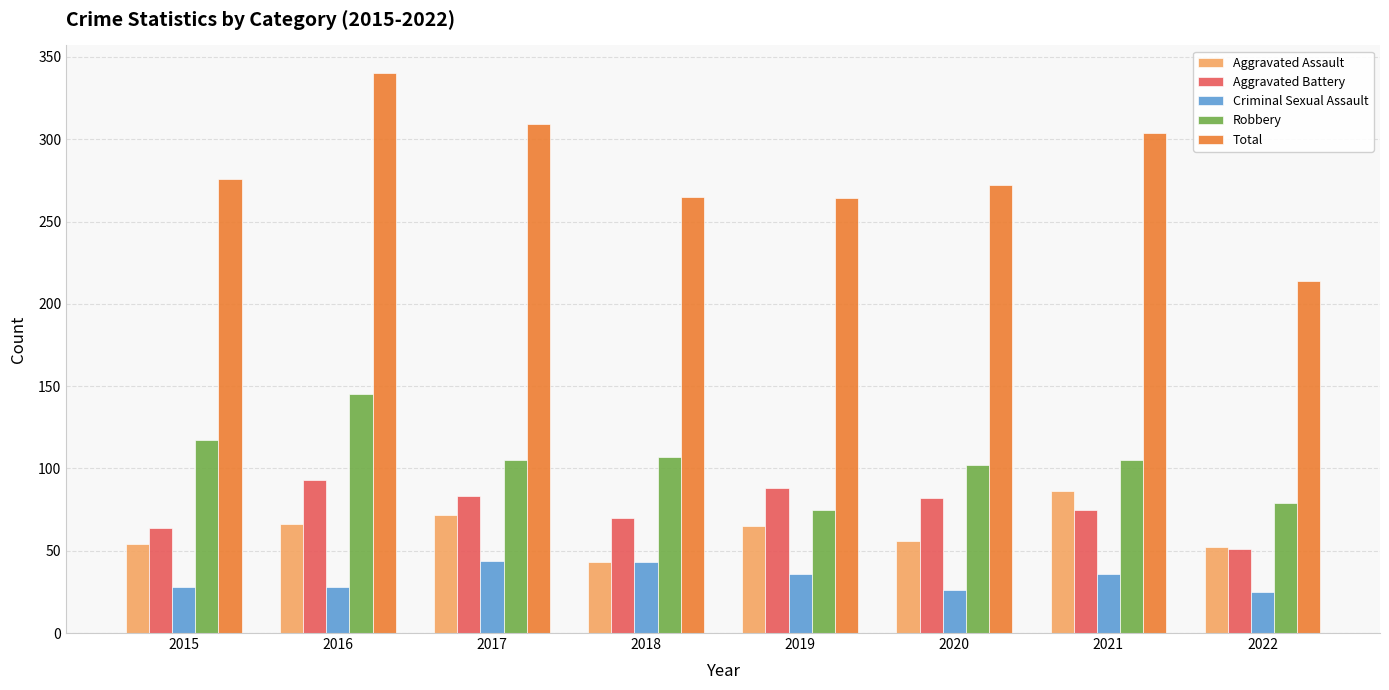

What is the difference between the highest and lowest values at 2018?

222